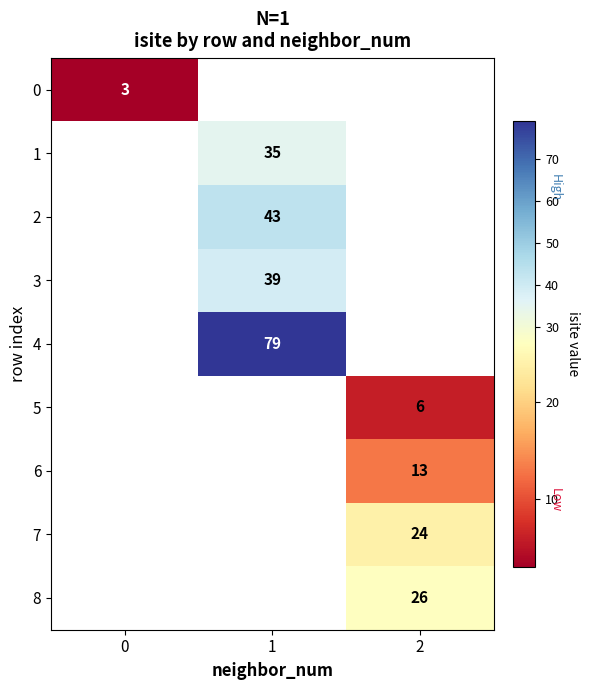

The value of 5 at 2 is 2. True or false?

False